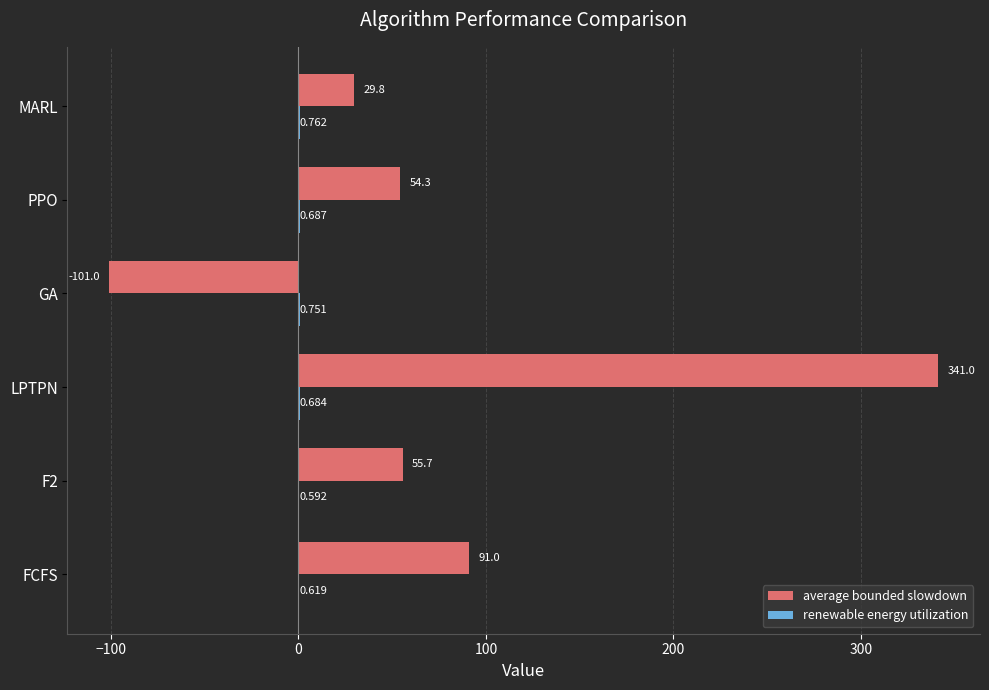

Which series changed the most between F2 and GA?

average bounded slowdown